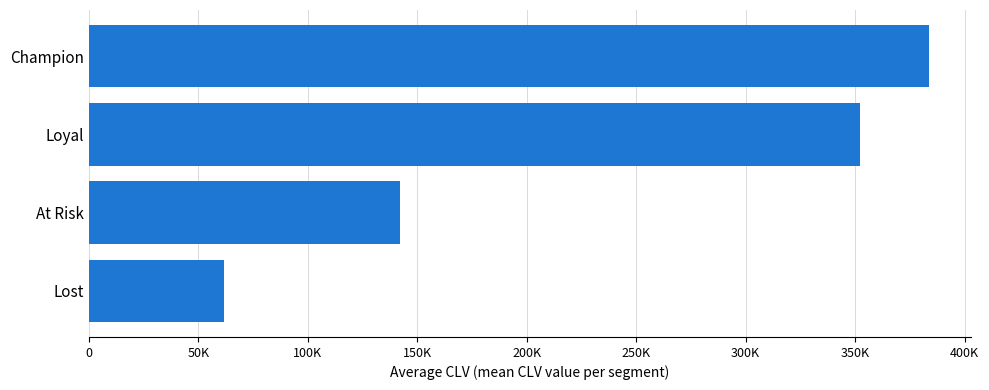

Does the chart contain any negative values?

No